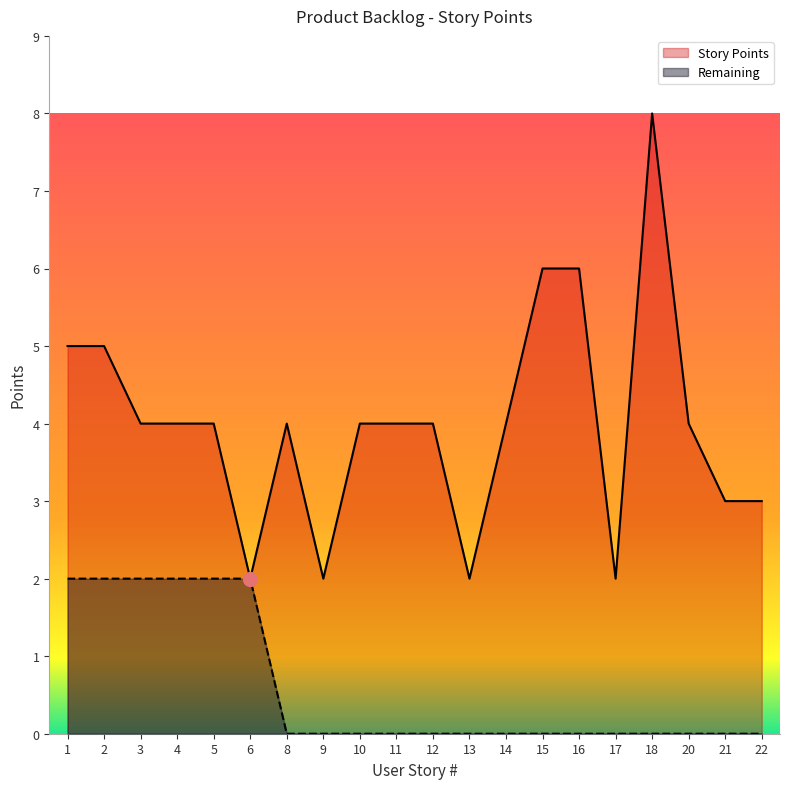

How many lines are shown in the chart?

2